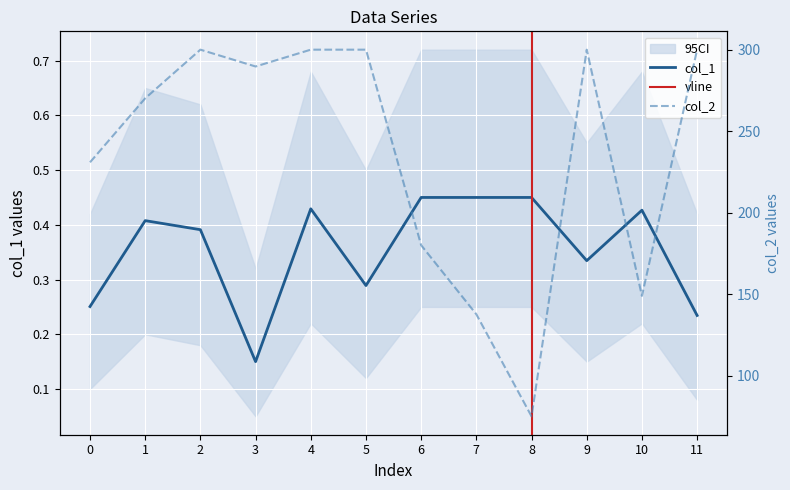

At 0, list the series in order from largest to smallest.

col_2, col_1